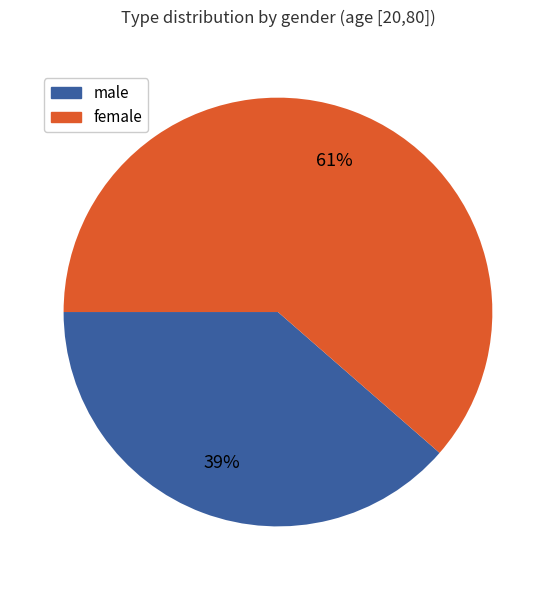

Which slice is the largest?

female